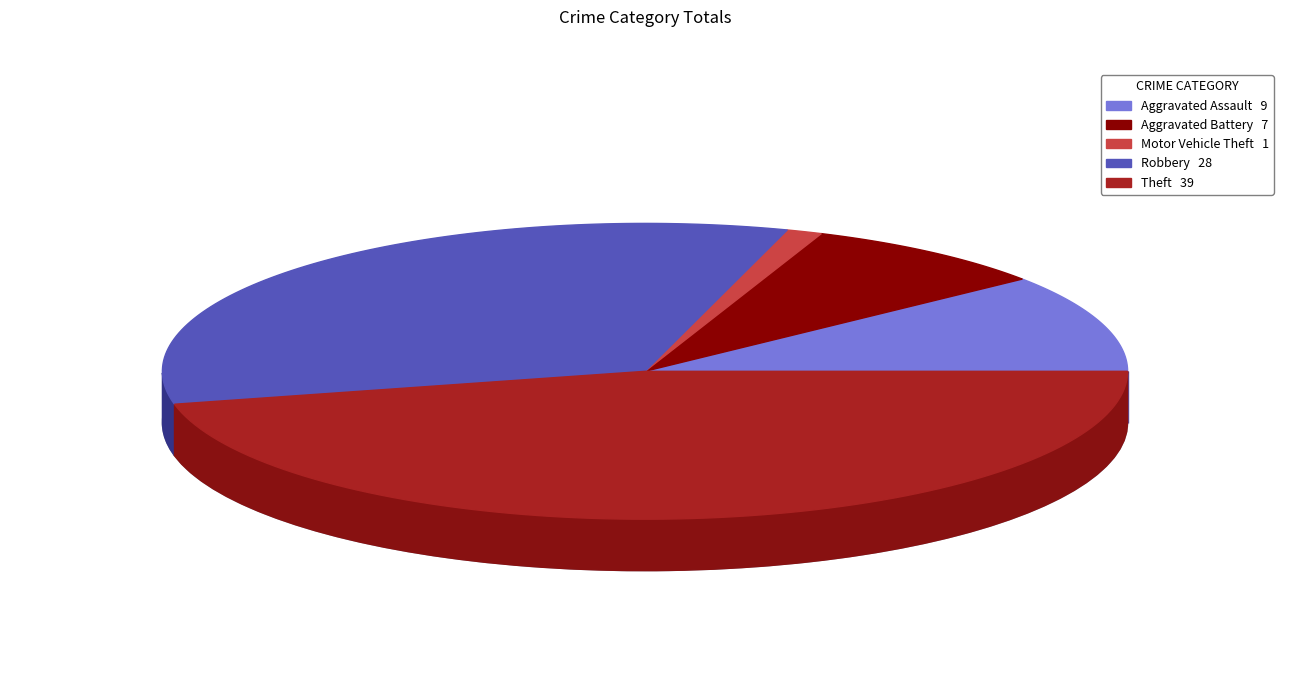

Is it true that Robbery is 20% of the pie?

False